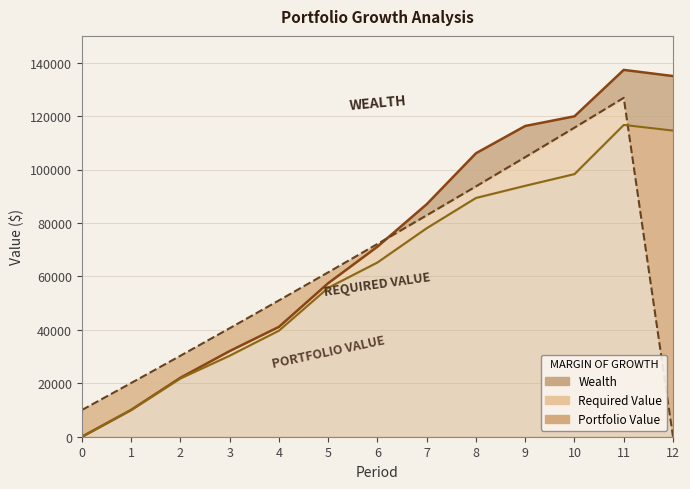

At which category does Required Value reach its first local peak?

11